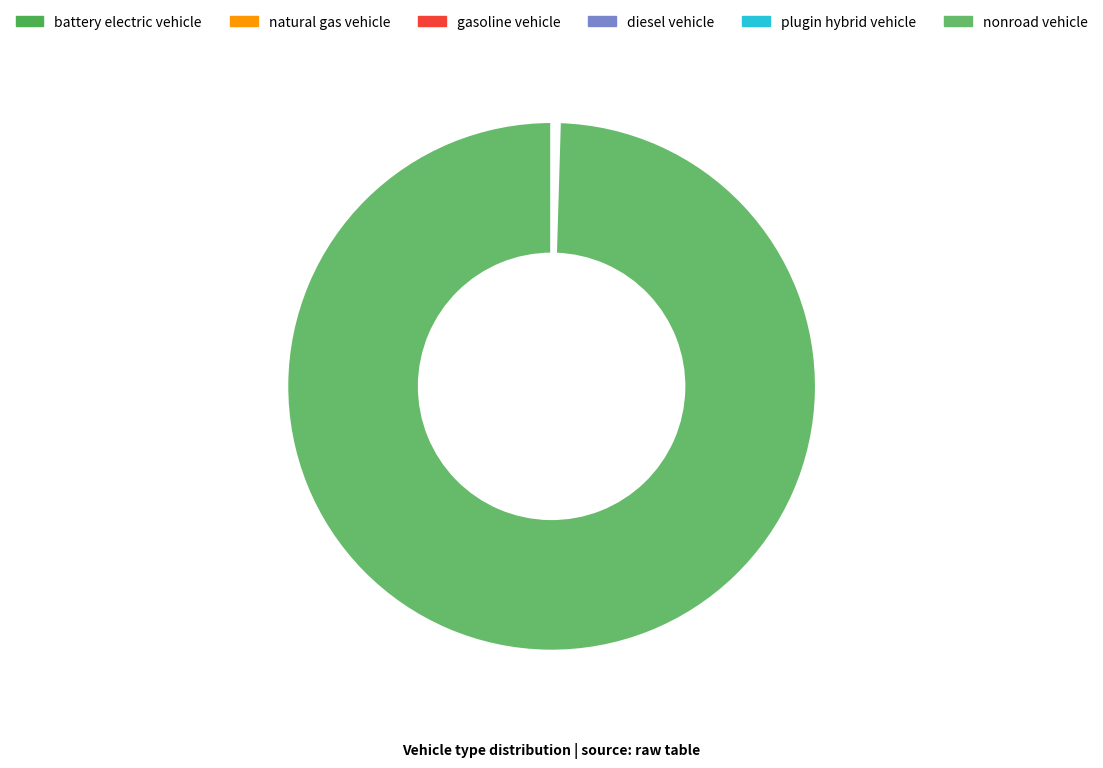

Does any single category account for the majority?

Yes